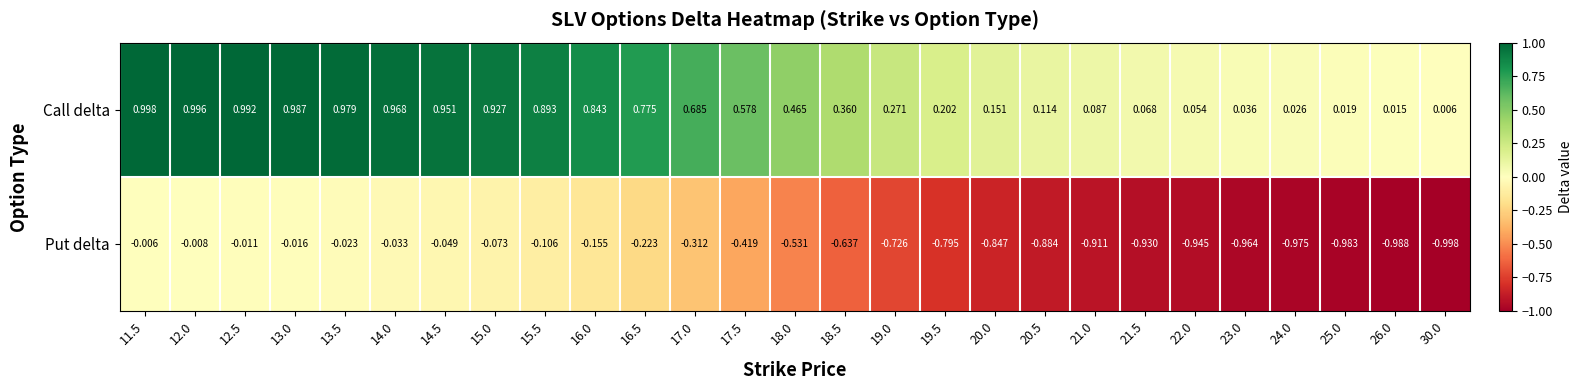

Rank the series at 16.0 from lowest to highest value.

Put delta, Call delta